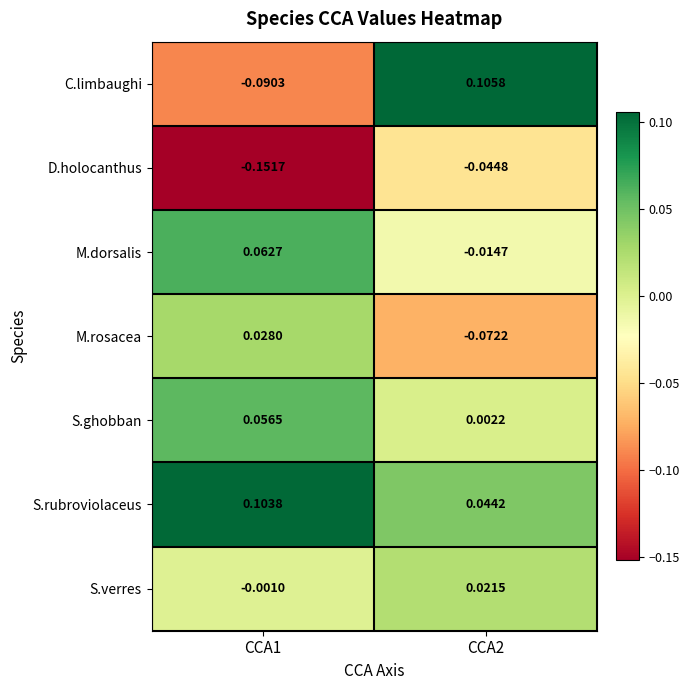

Which series changed the most between CCA1 and CCA2?

C.limbaughi